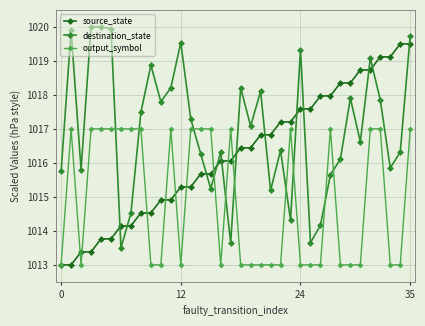

What is the sum of all output_symbol values?

36536.0